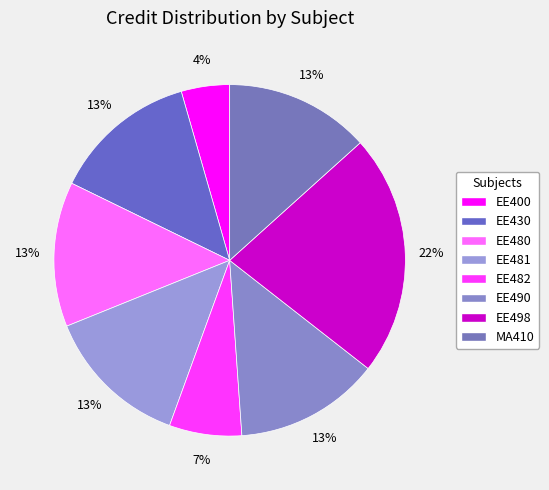

To the nearest percent, what portion does EE480 represent?

13%